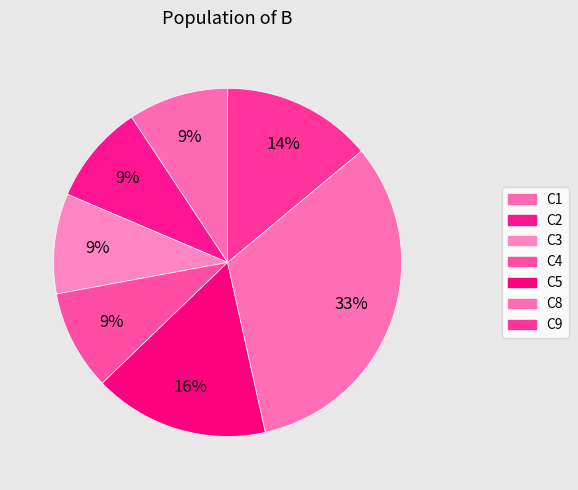

To the nearest percent, what is the difference between the C8 and C4 slice percentages?

23%